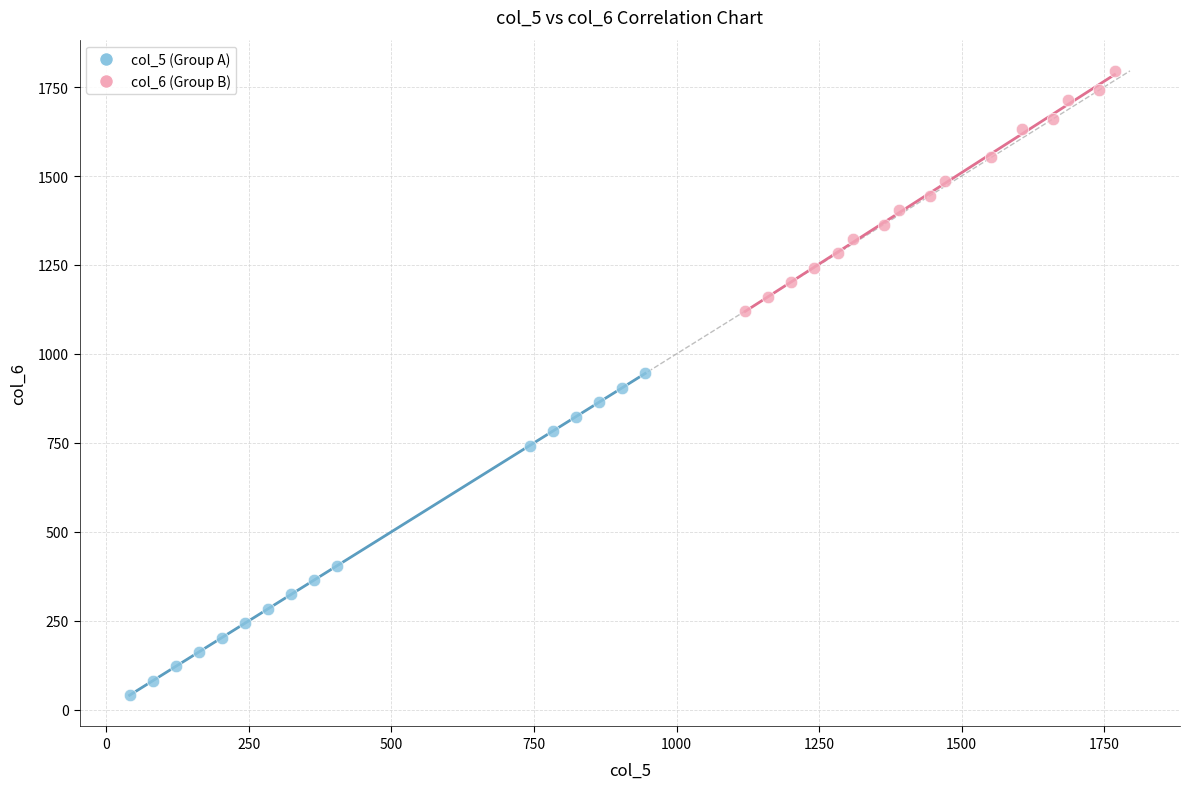

What are all the series names shown in the legend?

col_5 (Group A), col_6 (Group B)